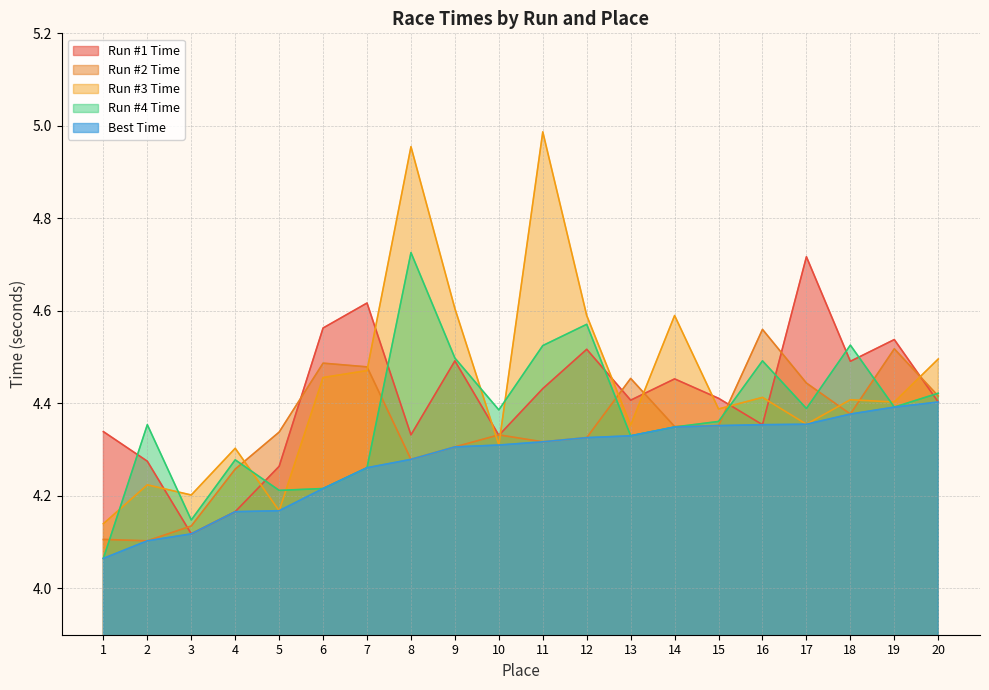

At 20, list the series in order from smallest to largest.

Run #1 Time, Best Time, Run #2 Time, Run #4 Time, Run #3 Time